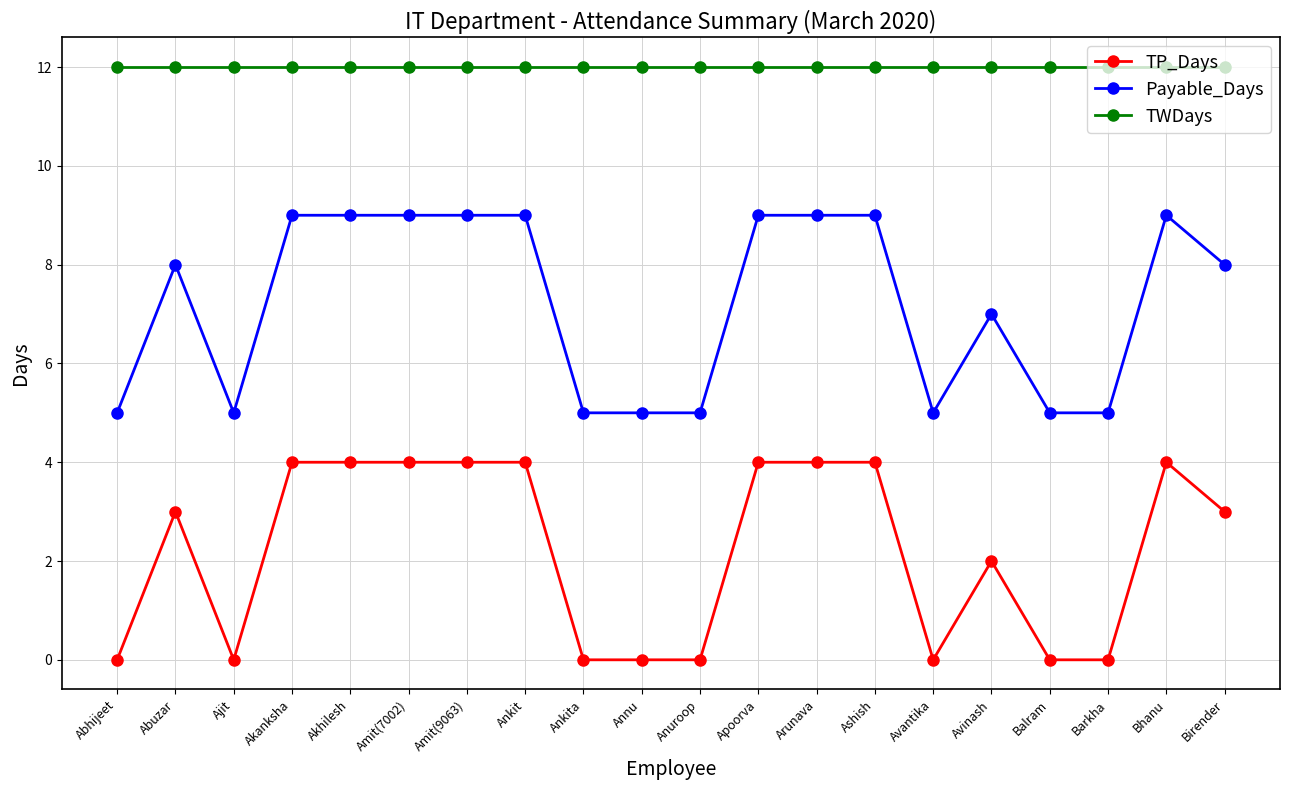

At which category does TP_Days reach its first local valley?

Ajit